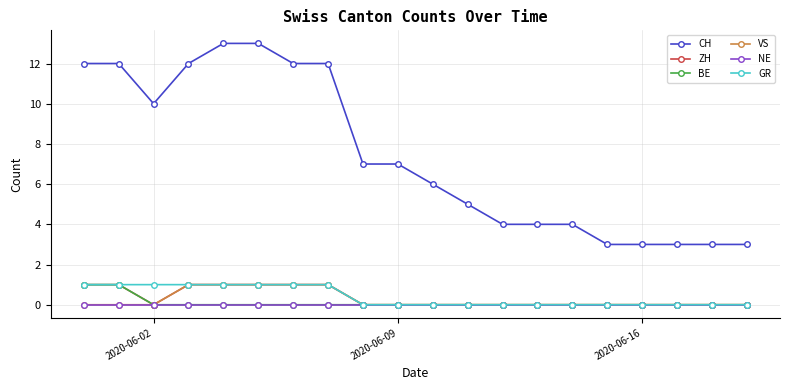

True or false: CH and BE intersect in this chart.

False